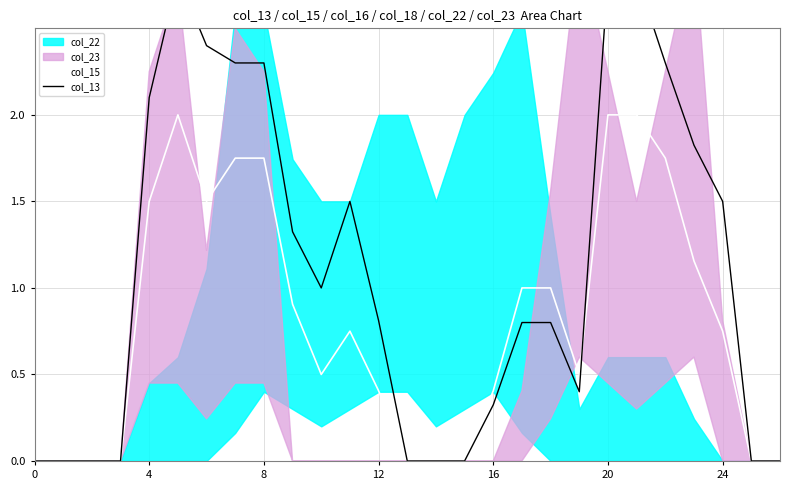

True or false: col_13 has a value of 1.0 at 13.

False